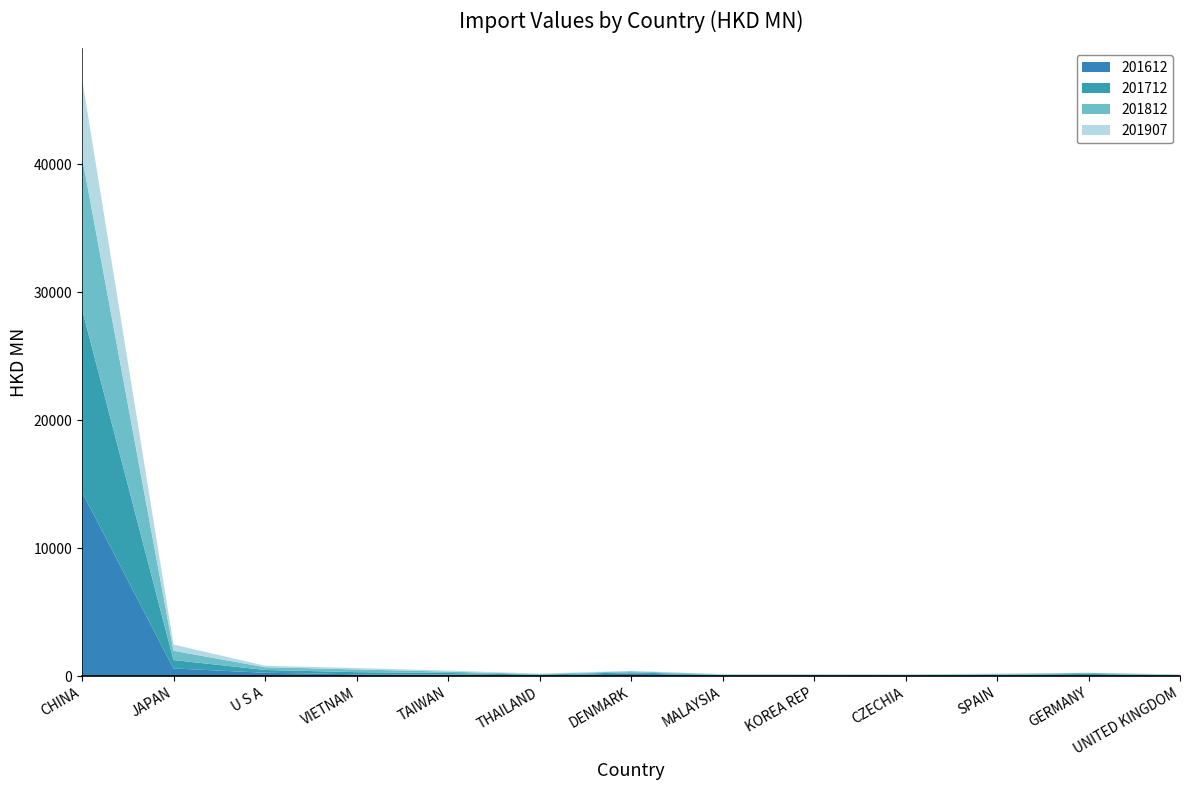

Reading left to right, list all the values displayed in this chart.

201612: CHINA=14398.2	JAPAN=608.6	U S A=270.7	VIETNAM=150.5	TAIWAN=139.3	THAILAND=59.0	DENMARK=216.4	MALAYSIA=48.4	KOREA REP=47.1	CZECHIA=45.0	SPAIN=63.8	GERMANY=96.1	UNITED KINGDOM=44.4
201712: CHINA=14283.4	JAPAN=656.0	U S A=219.7	VIETNAM=167.5	TAIWAN=118.3	THAILAND=64.3	DENMARK=87.8	MALAYSIA=44.0	KOREA REP=54.2	CZECHIA=40.1	SPAIN=61.7	GERMANY=85.8	UNITED KINGDOM=37.8
201812: CHINA=11919.2	JAPAN=722.7	U S A=214.6	VIETNAM=212.9	TAIWAN=100.5	THAILAND=45.3	DENMARK=85.8	MALAYSIA=44.8	KOREA REP=28.9	CZECHIA=39.0	SPAIN=47.7	GERMANY=80.7	UNITED KINGDOM=35.2
201907: CHINA=6125.8	JAPAN=490.8	U S A=113.2	VIETNAM=111.0	TAIWAN=84.6	THAILAND=39.1	DENMARK=35.7	MALAYSIA=33.9	KOREA REP=30.4	CZECHIA=30.3	SPAIN=29.9	GERMANY=20.0	UNITED KINGDOM=18.8